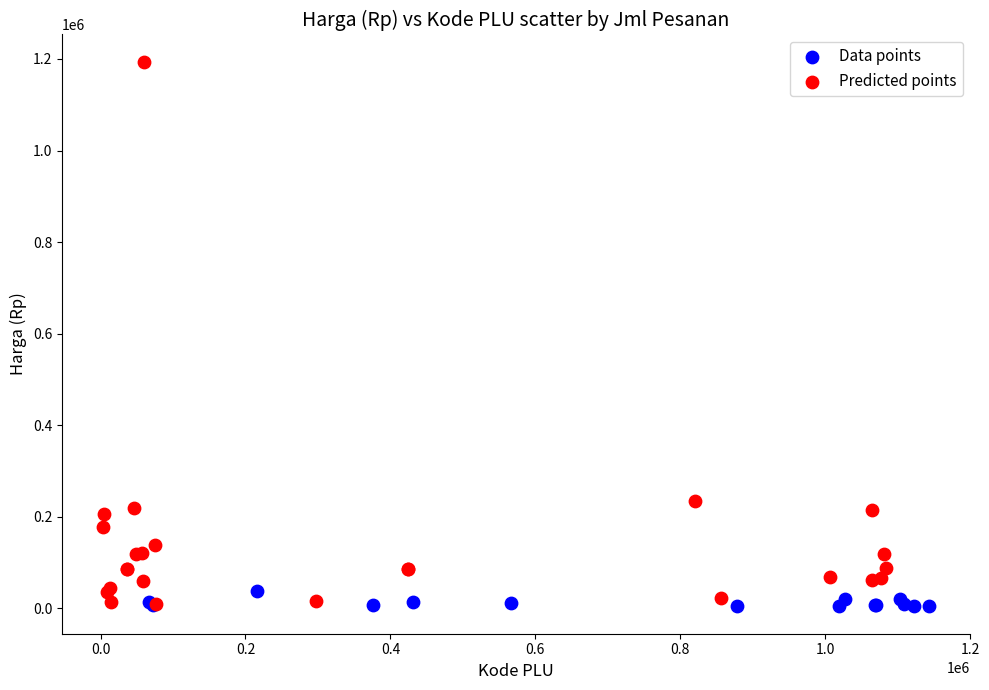

Which series has the largest Y range (max minus min)?

Predicted points